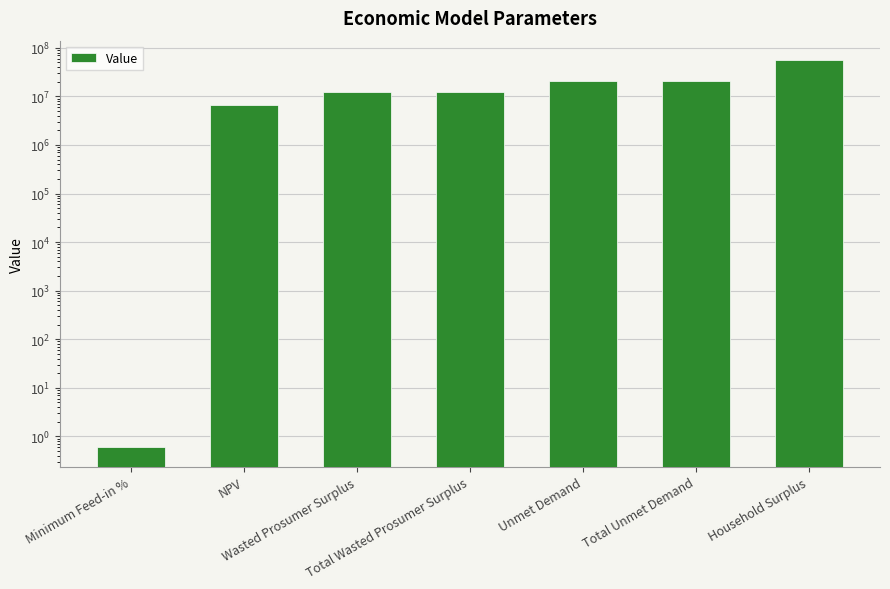

Which has a higher value, Minimum Feed-in % or Total Wasted Prosumer Surplus?

Total Wasted Prosumer Surplus